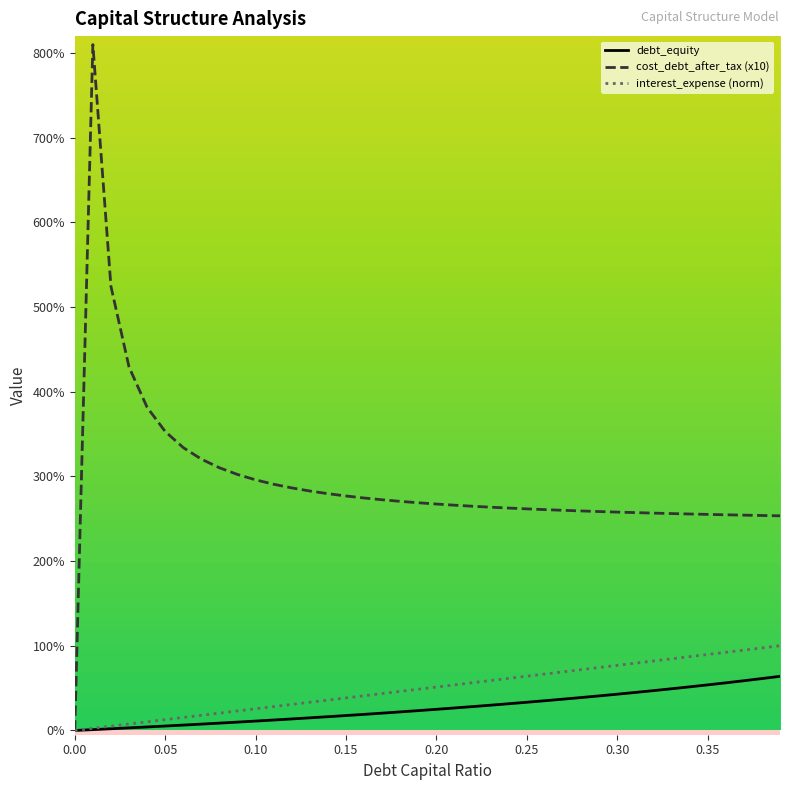

What is the difference between the second highest and second lowest values in the debt_equity series?

0.6